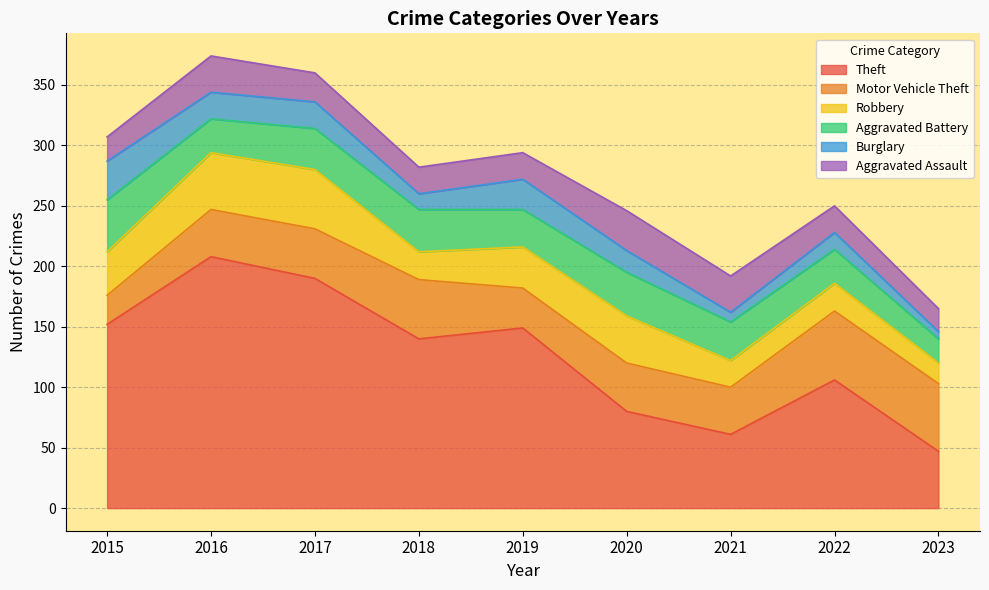

At how many categories does at least one series exceed 83?

6